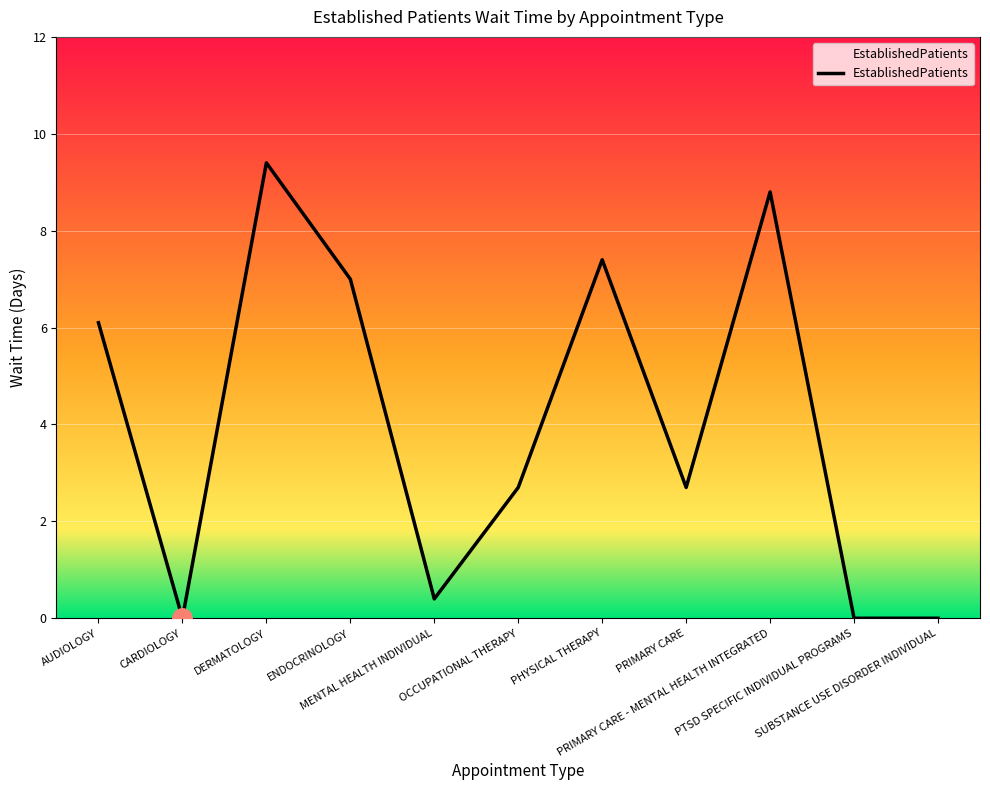

How many categories are shown in the chart?

11